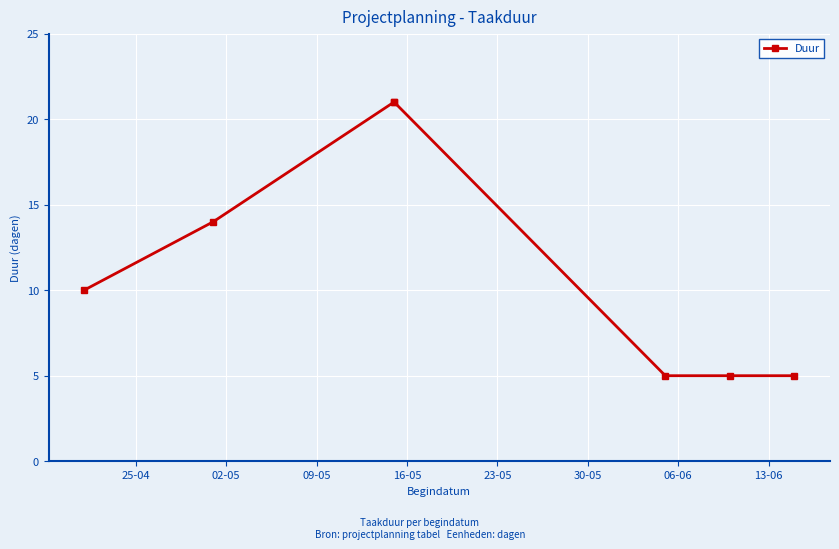

What is the approximate value at 09-05, to the nearest 5?

20